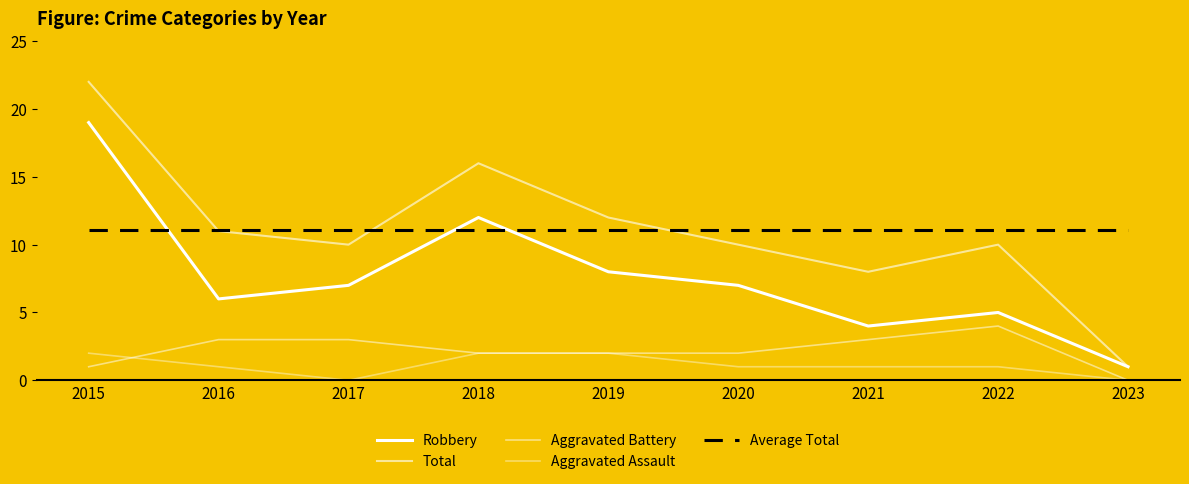

Does the chart have visible grid lines?

No